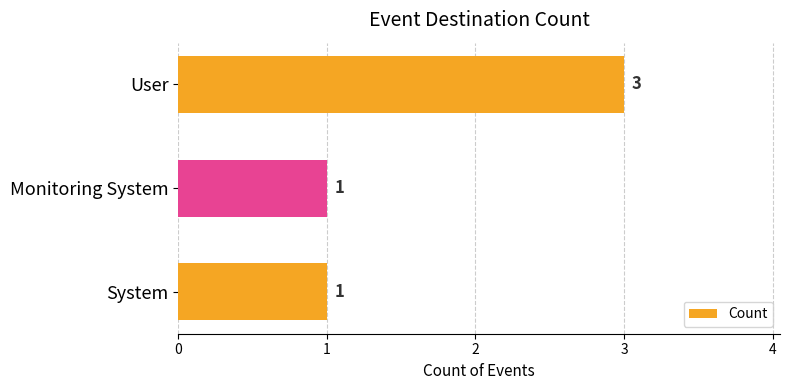

True or false: the data shows 0 at System.

False